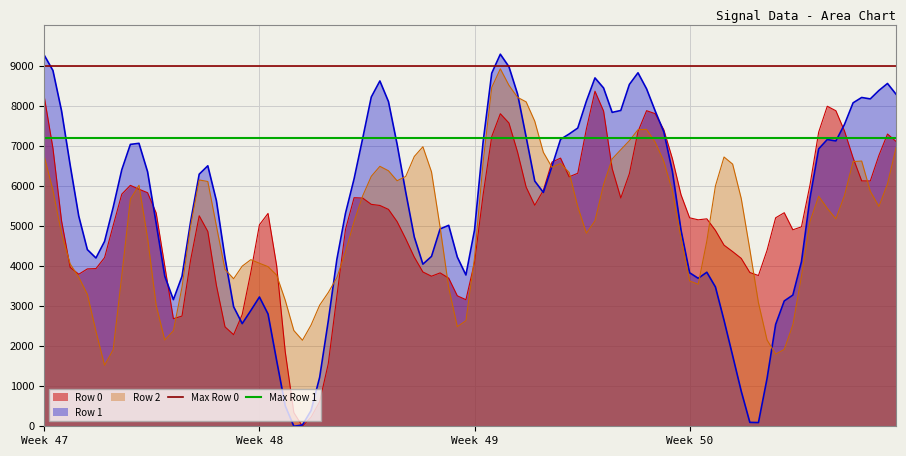

Which series has the largest total across all categories?

Max Row 0